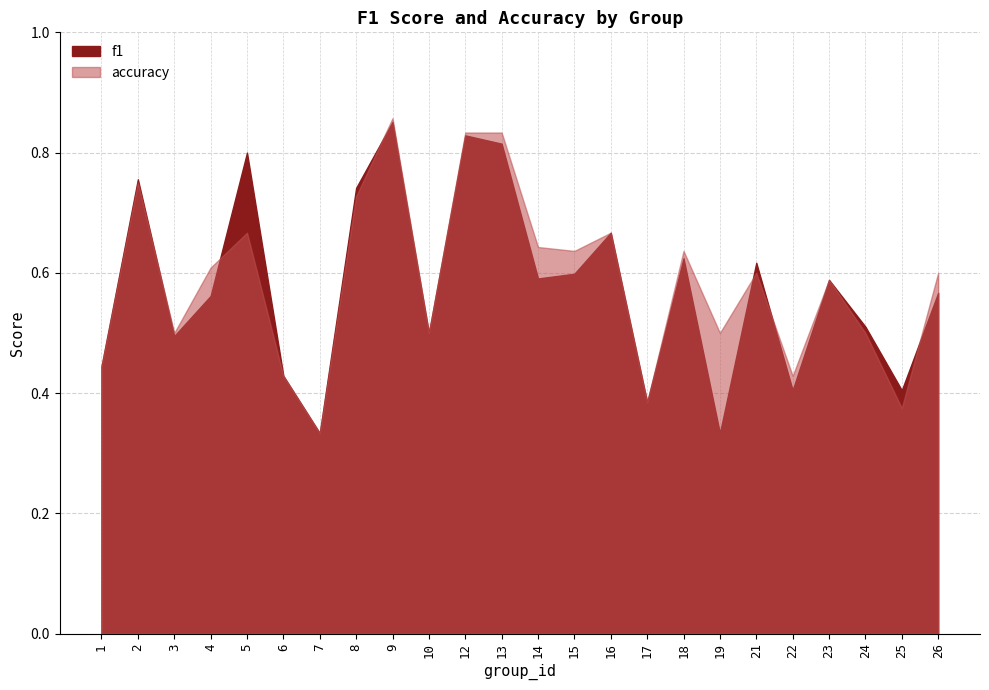

Which category has the lowest value in the f1 series?

7